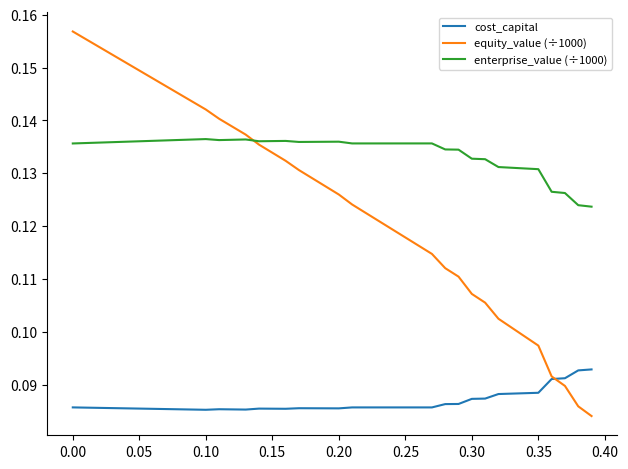

True or false: enterprise_value (÷1000) and cost_capital cross at least once.

False